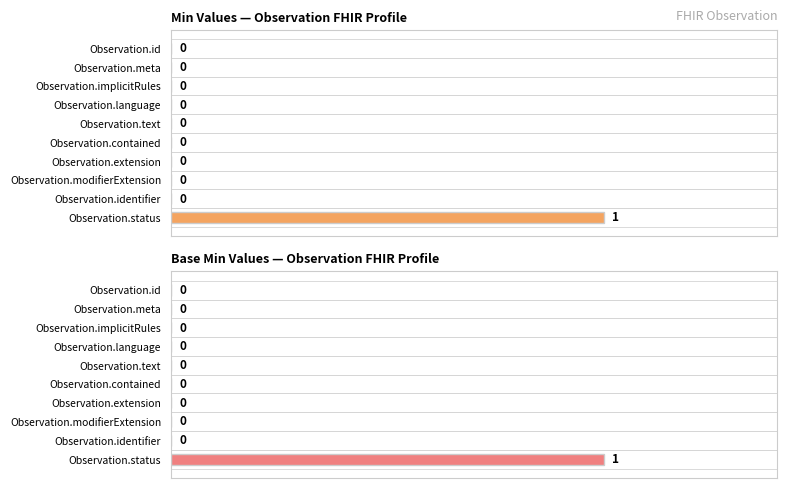

What is the difference between the Base Min values at 1.0 and 9?

1